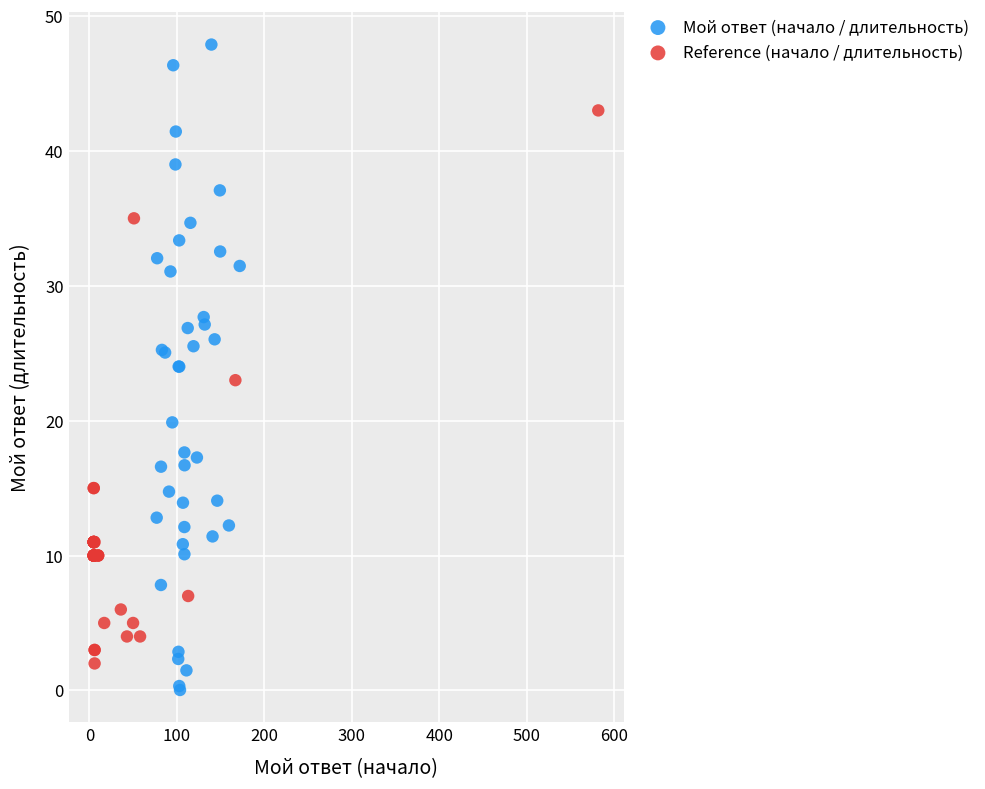

What are all the series names shown in the legend?

Мой ответ (начало / длительность), Reference (начало / длительность)